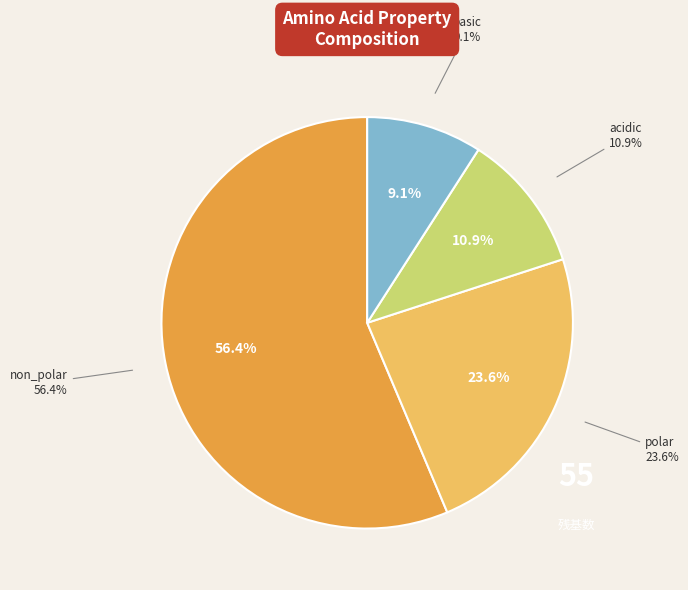

True or false: acidic accounts for 11% of the total.

True